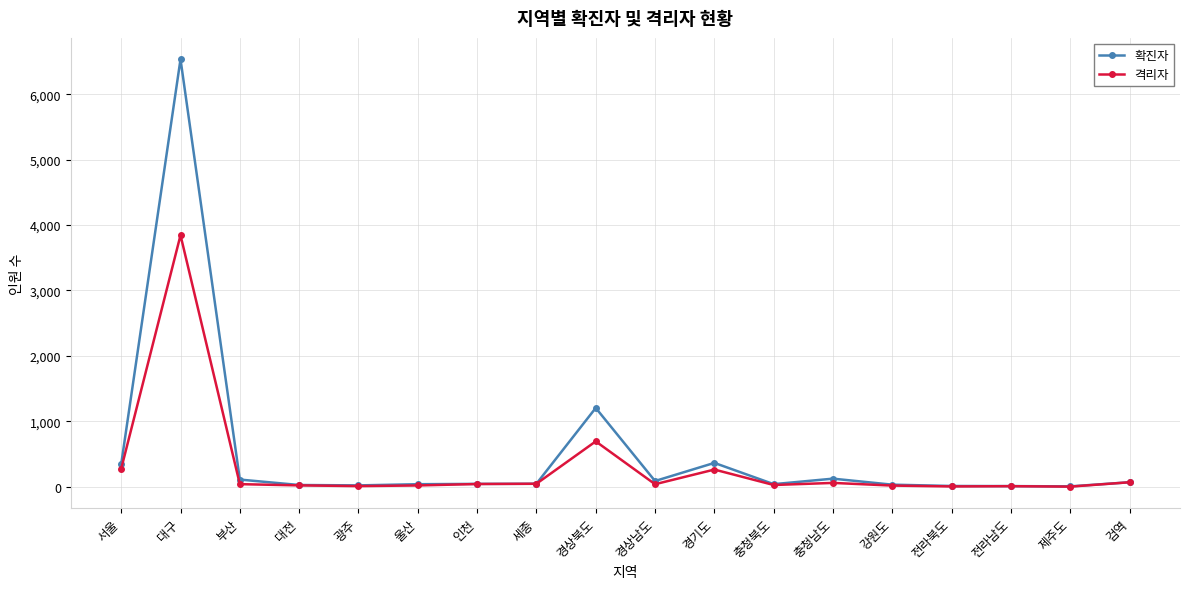

What is the difference between the highest and lowest values at 부산?

70